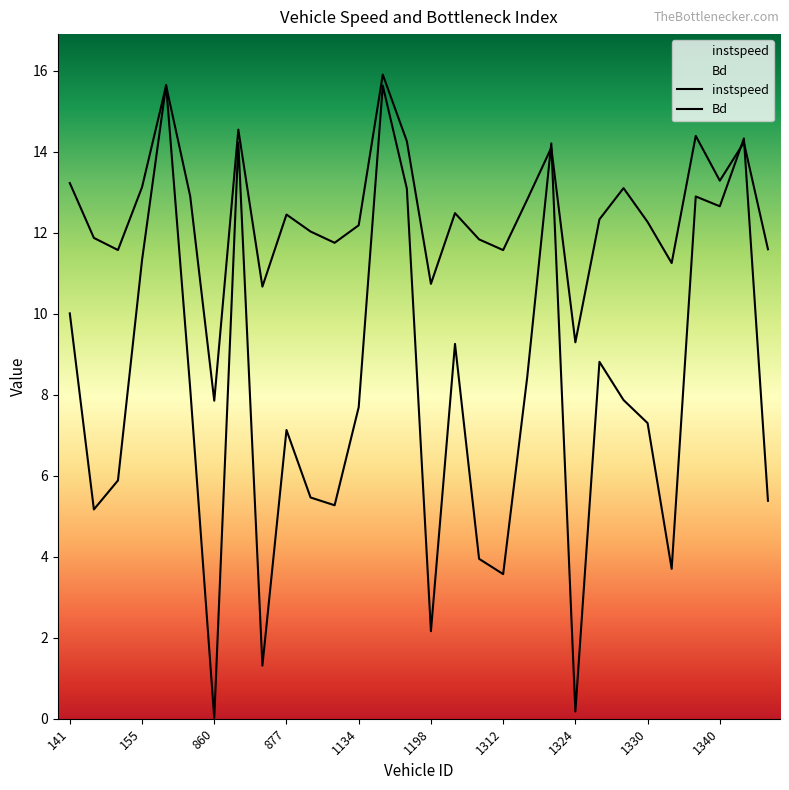

Reading left to right, list all the values displayed in this chart.

instspeed: 141=13.2	149=11.9	153=11.6	155=13.1	373=15.6	383=12.9	860=7.8	864=14.5	872=10.7	877=12.4	879=12.0	1122=11.7	1134=12.2	1138=15.9	1143=14.3	1198=10.7	1200=12.5	1307=11.8	1312=11.6	1320=12.8	1322=14.1	1324=9.3	1325=12.3	1327=13.1	1330=12.3	1332=11.2	1336=14.4	1340=13.3	1341=14.2	1343=11.6
Bd: 141=10.0	149=5.2	153=5.9	155=11.3	373=15.6	383=8.2	860=0.0	864=14.2	872=1.3	877=7.1	879=5.5	1122=5.3	1134=7.7	1138=15.6	1143=13.1	1198=2.2	1200=9.3	1307=3.9	1312=3.6	1320=8.4	1322=14.2	1324=0.2	1325=8.8	1327=7.9	1330=7.3	1332=3.7	1336=12.9	1340=12.7	1341=14.3	1343=5.4